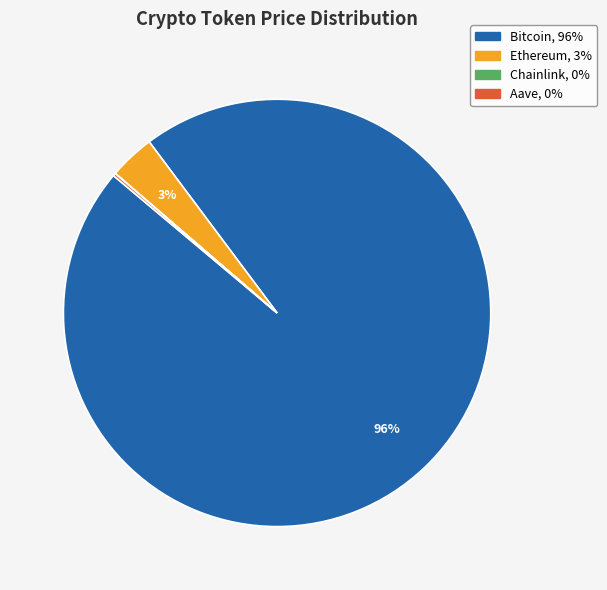

Is it true that Bitcoin is 96% of the pie?

True